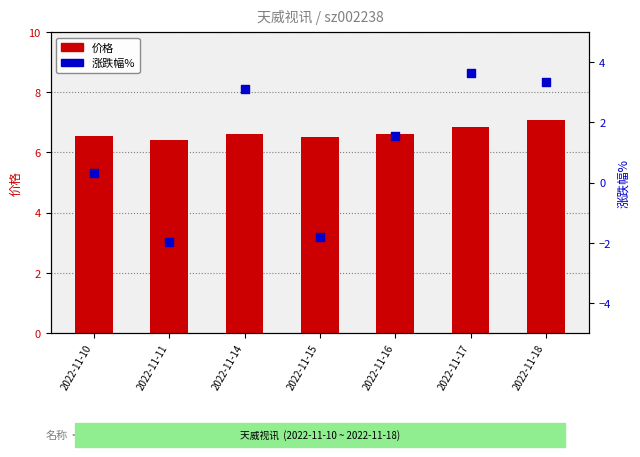

At which category is the sum across all series the highest?

2022-11-17